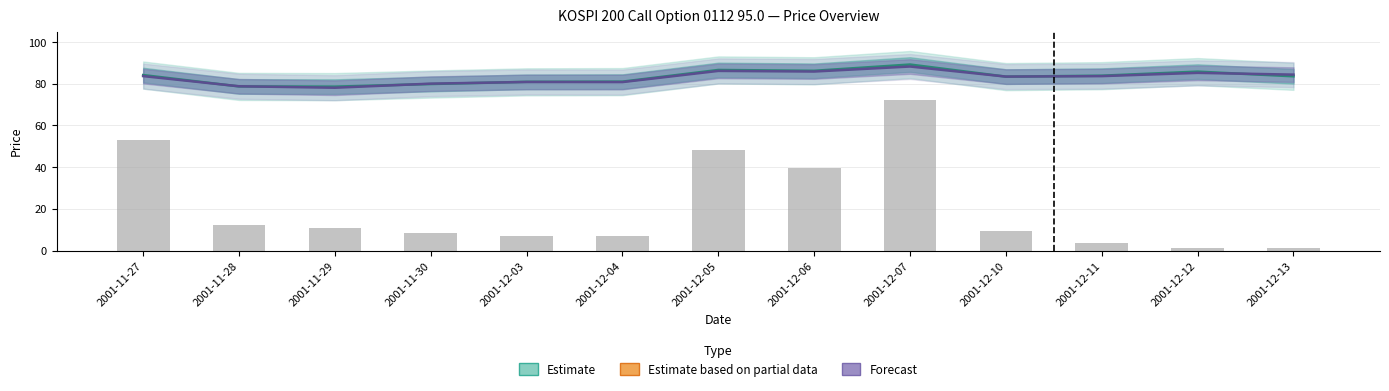

Reading right to left, list all the values displayed in this chart.

1.2	1.2	3.6	9.6	72.0	39.6	48.0	7.2	7.2	8.4	10.8	12.0	52.8